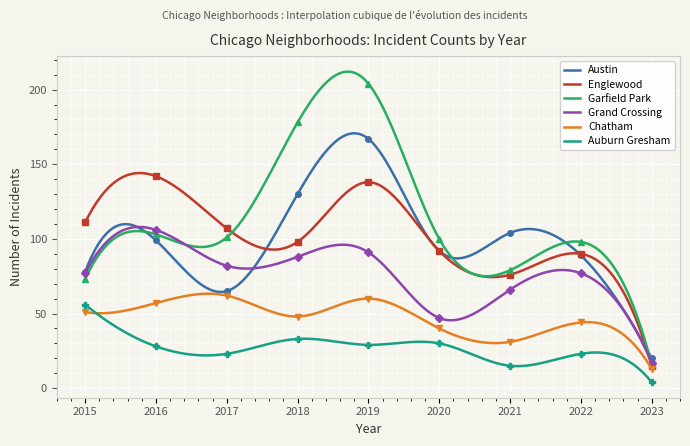

What is the maximum value for Austin?

170.7